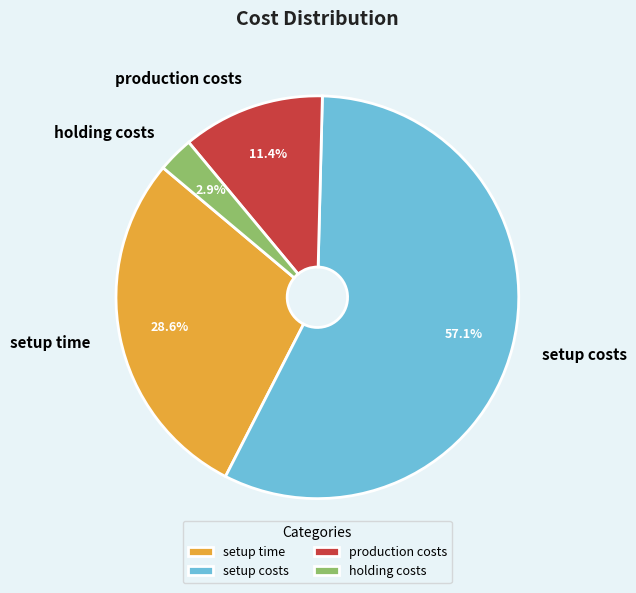

Rank the categories by value from lowest to highest.

holding costs, production costs, setup time, setup costs